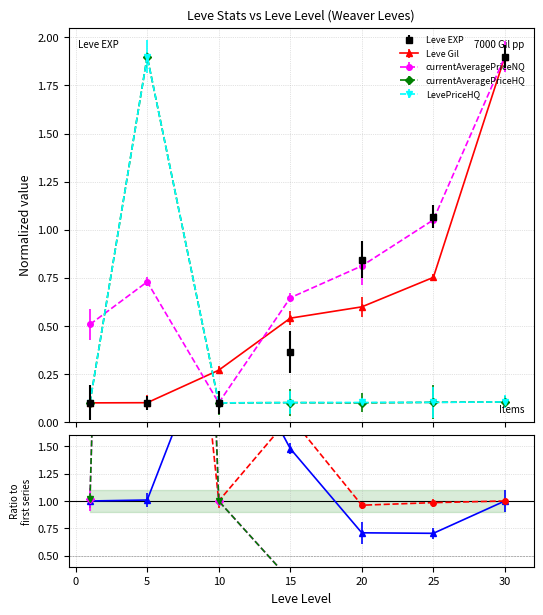

What is the difference between the Leve Gil values at 20 and 15?

0.1